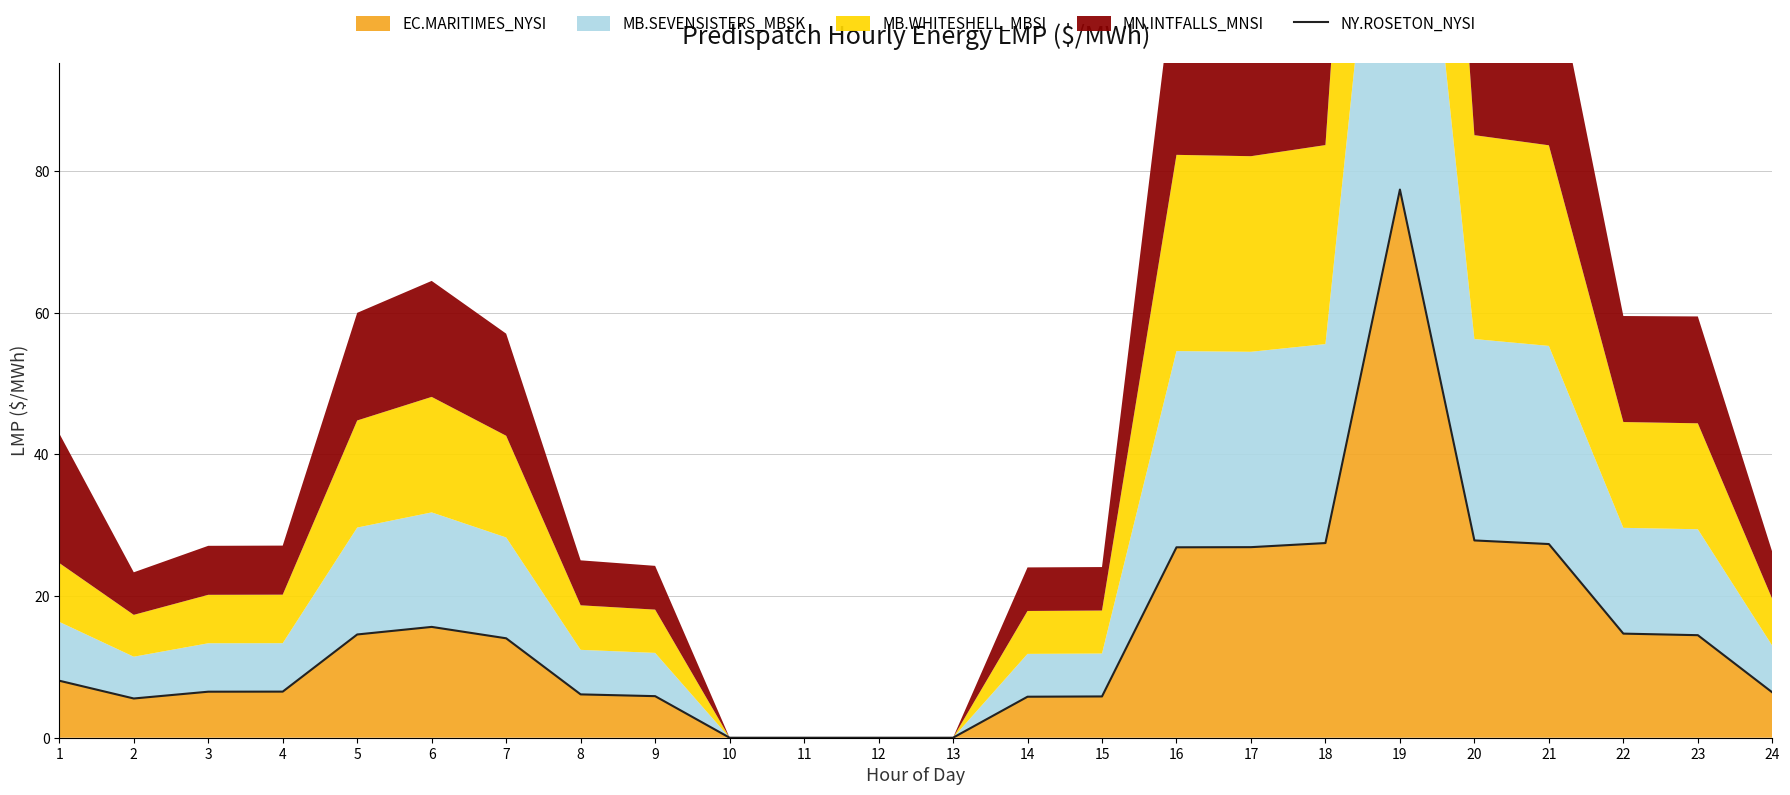

Reading left to right, what are all the values shown in this chart?

8.1	5.5	6.5	6.5	14.6	15.7	14.0	6.1	5.9	0.0	0.0	0.0	0.0	5.8	5.8	26.9	26.9	27.5	77.4	27.9	27.4	14.7	14.5	6.4